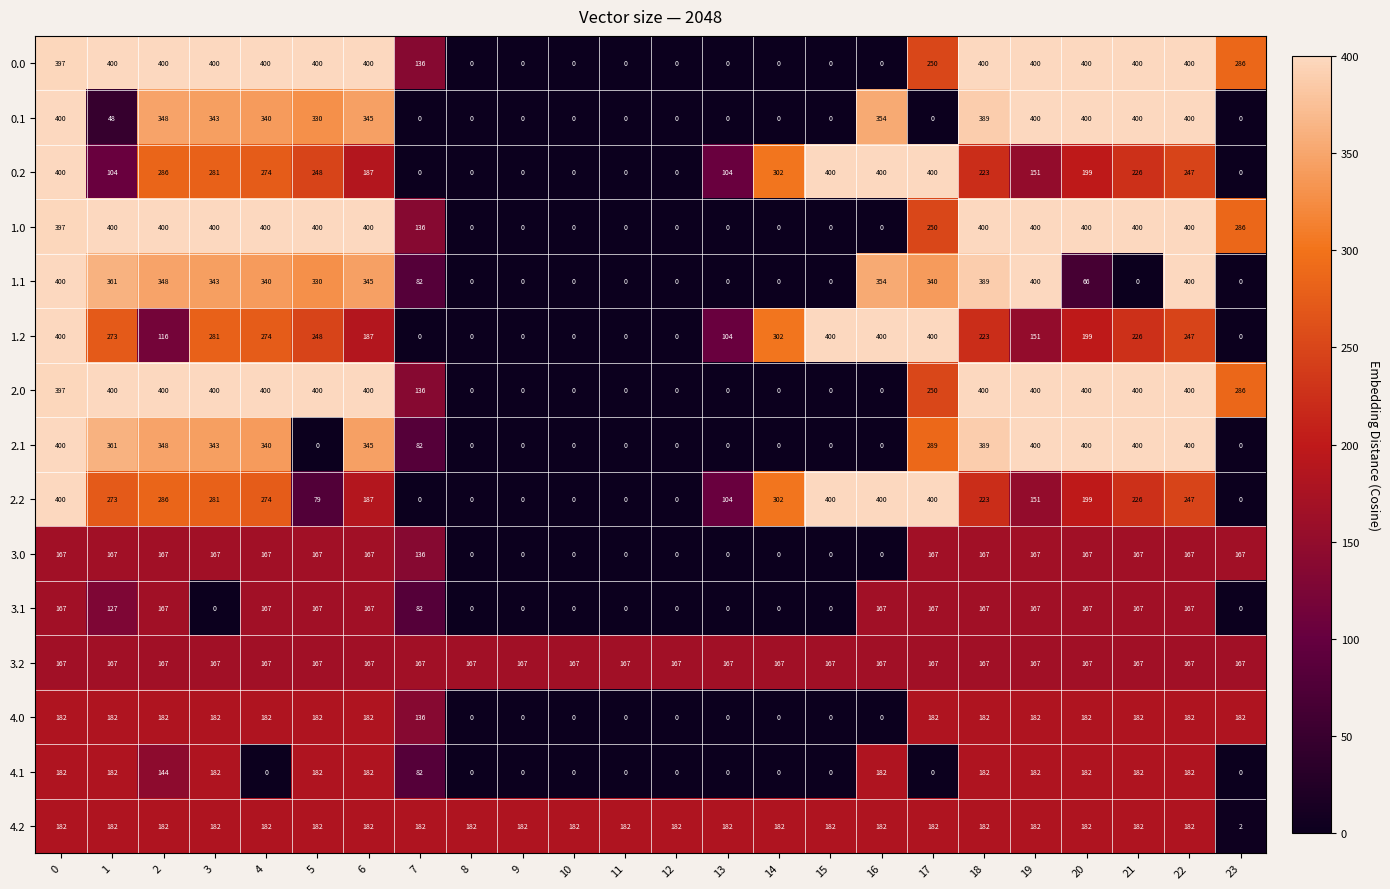

What is the total value across all series at 15?

1549